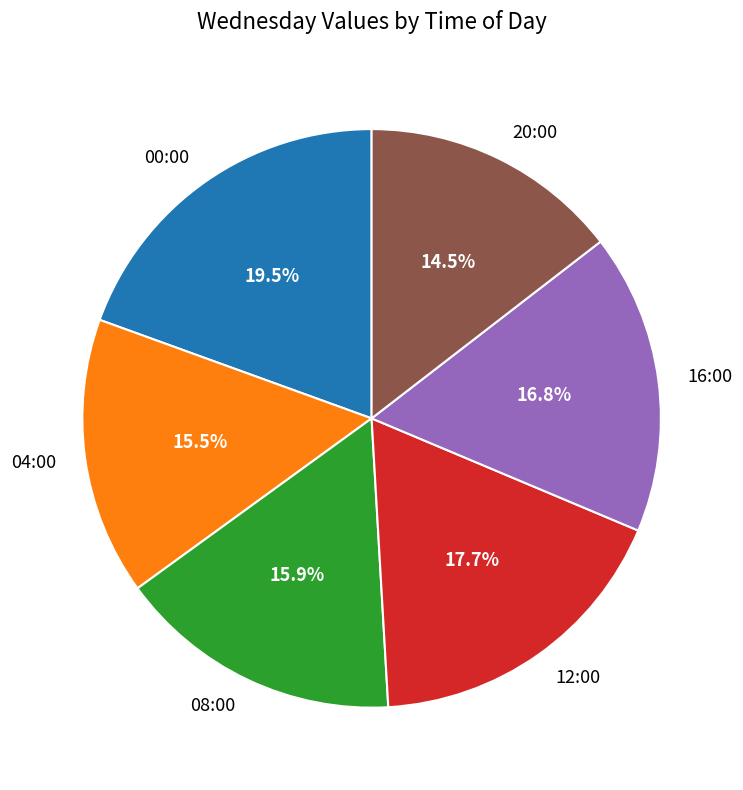

Is the sum of 12:00 and 08:00 greater than half?

No